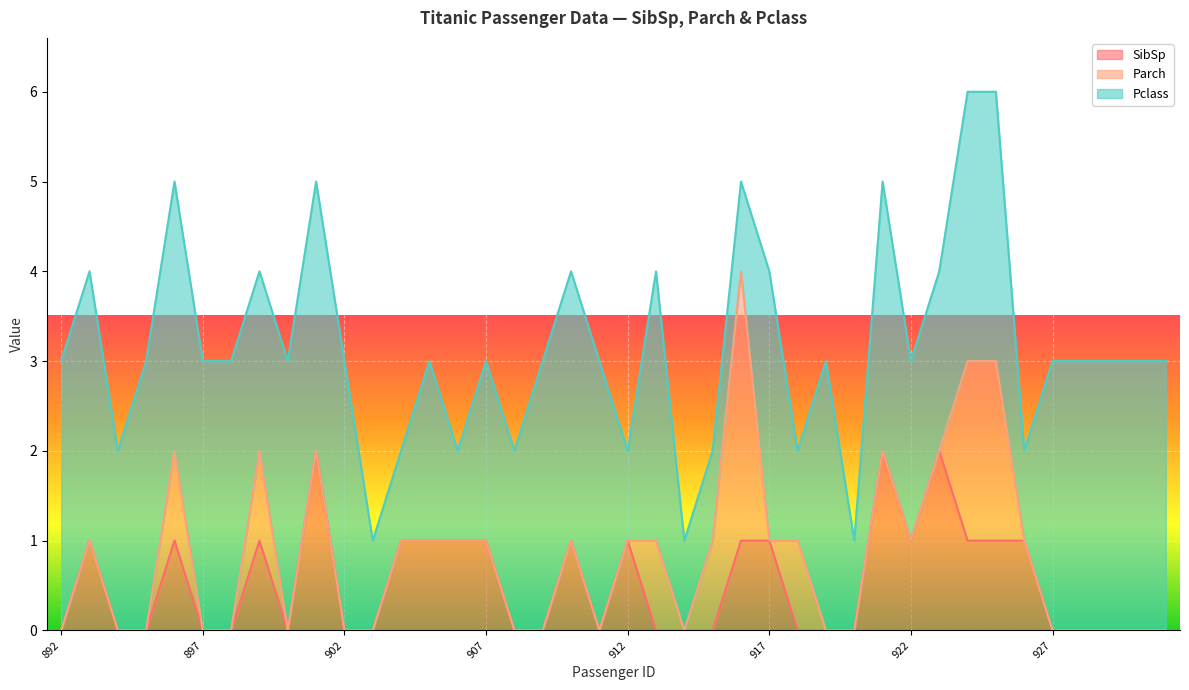

How many lines are shown in the chart?

3